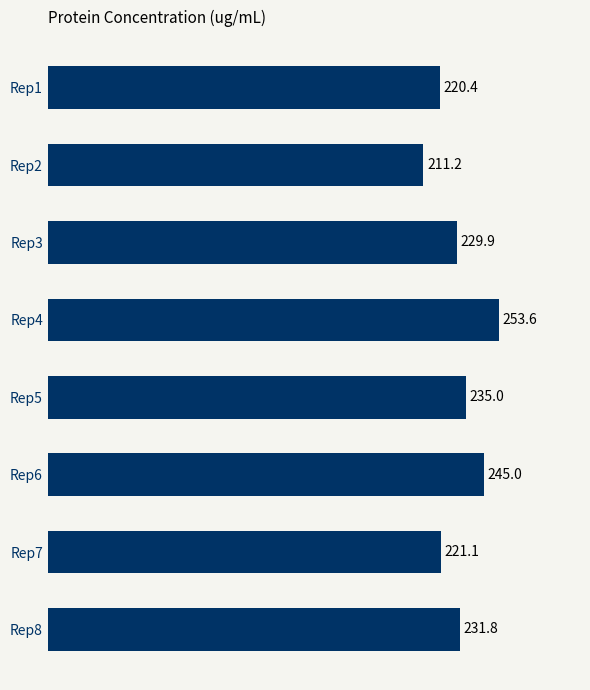

Which label corresponds to the largest value in the chart?

Rep4